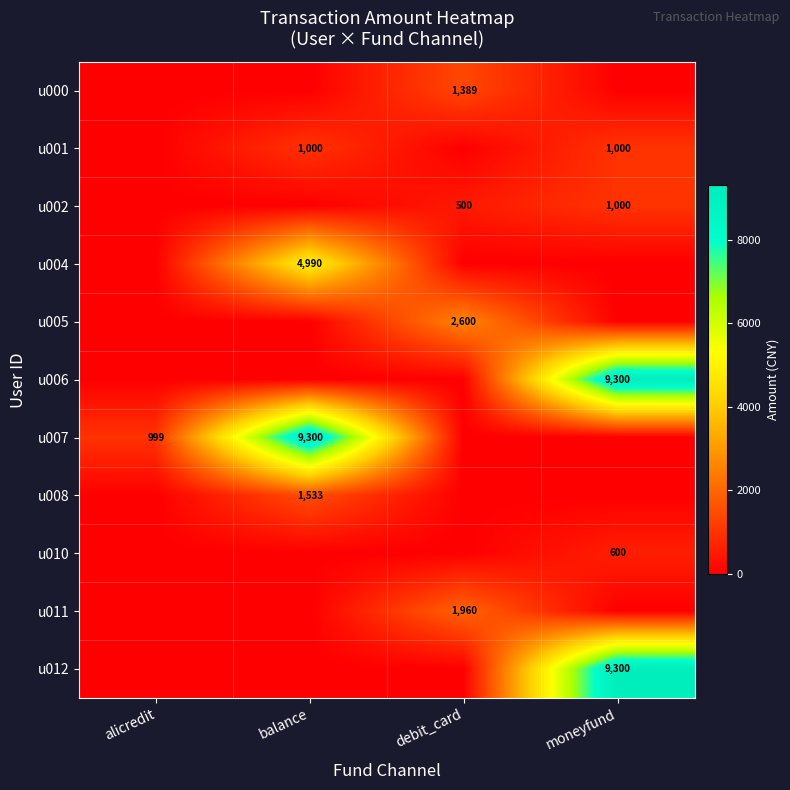

How many data points does each series have?

4